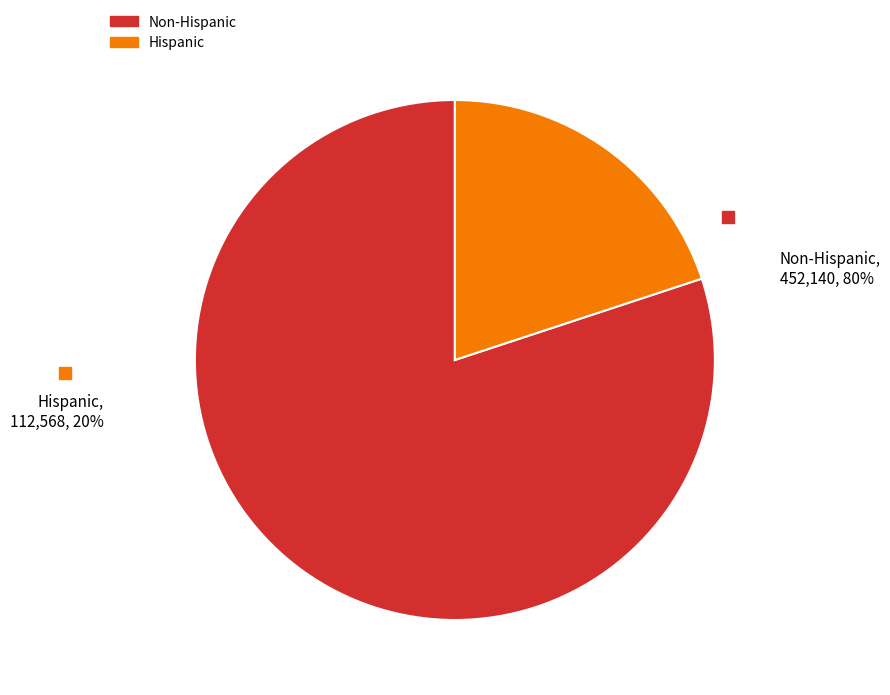

To the nearest percent, what percentage of the pie is Non-Hispanic?

80%